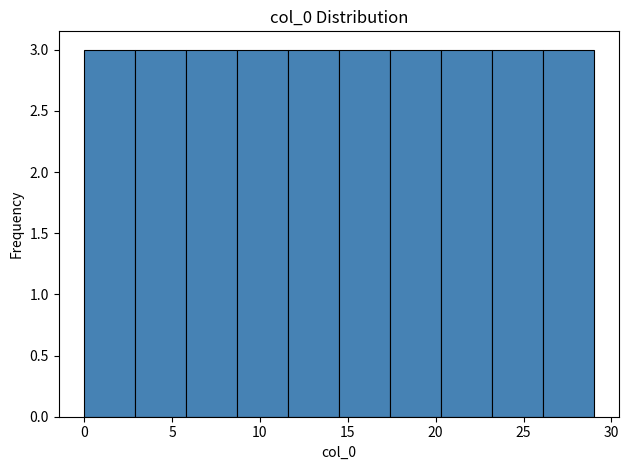

How tall is the bar that spans 5.8 to 8.7 on the x-axis? Neither the bar edges nor the heights are printed on the chart, so give them approximately, as read against the axes.

3